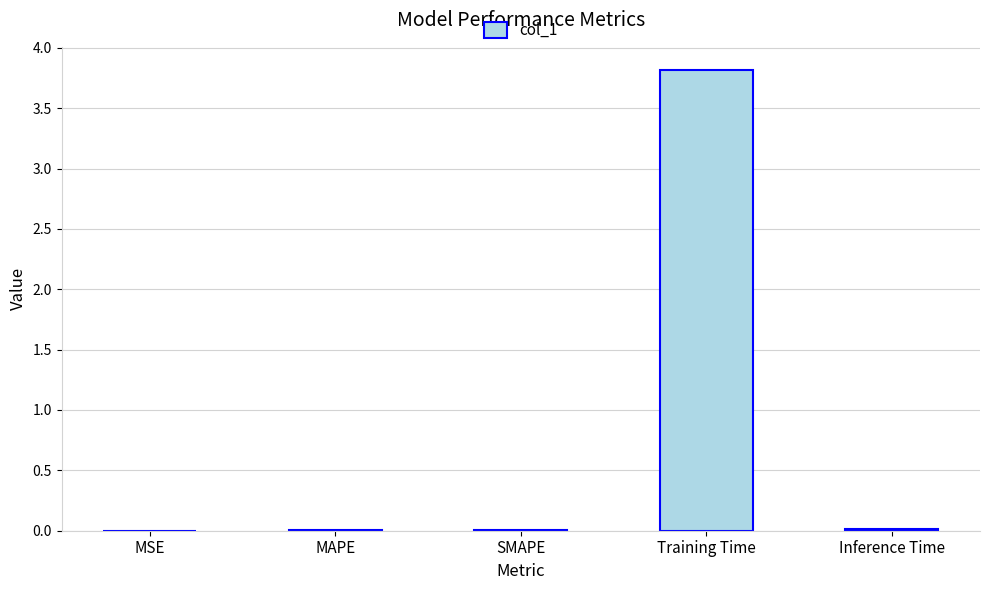

Is it true that the value at Training Time is 2.0?

False